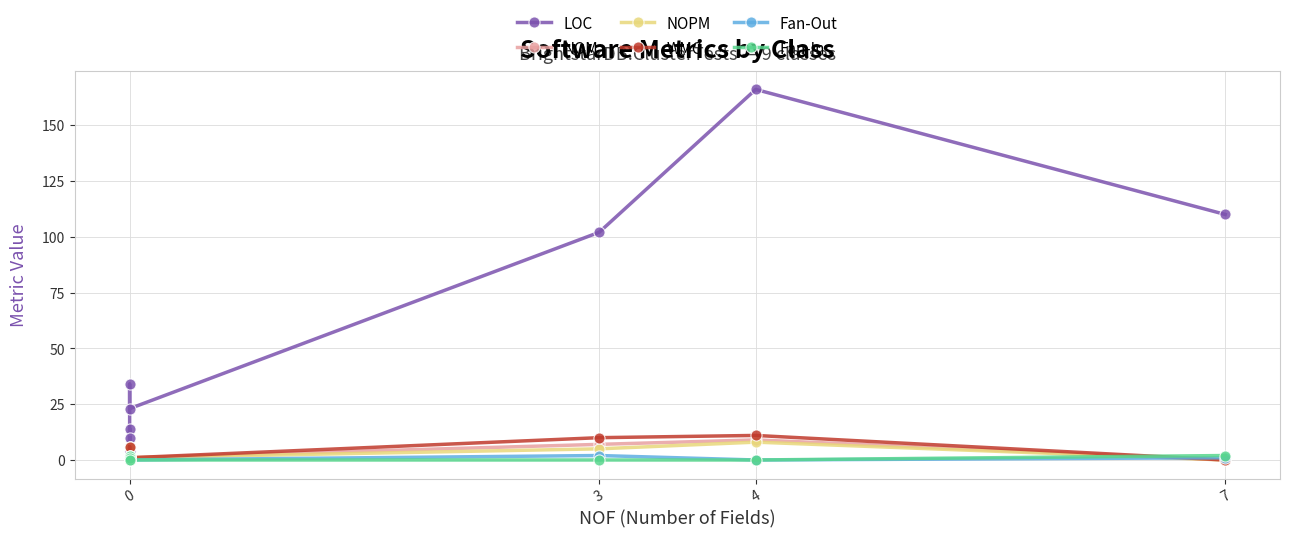

True or false: NOM has a value of 0 at 0.

True